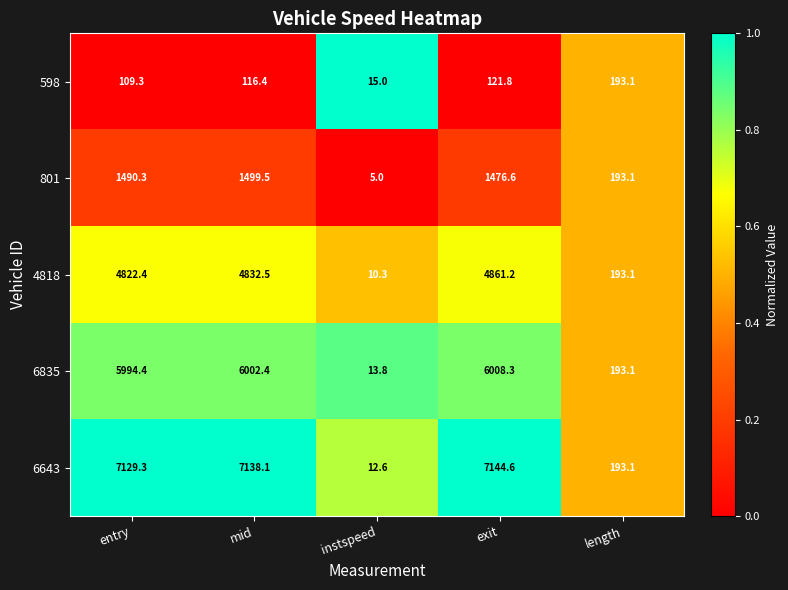

At entry, list the series in order from largest to smallest.

6643, 6835, 4818, 801, 598